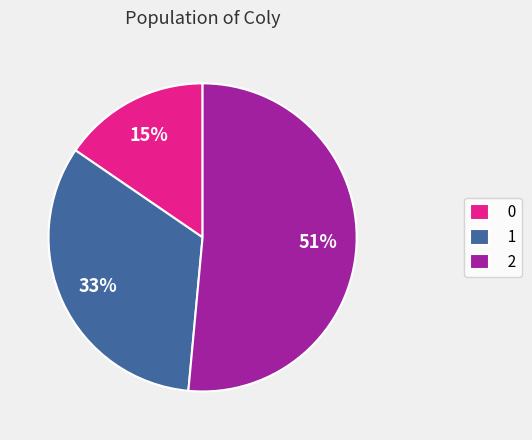

Rank the categories by value from highest to lowest.

2, 1, 0